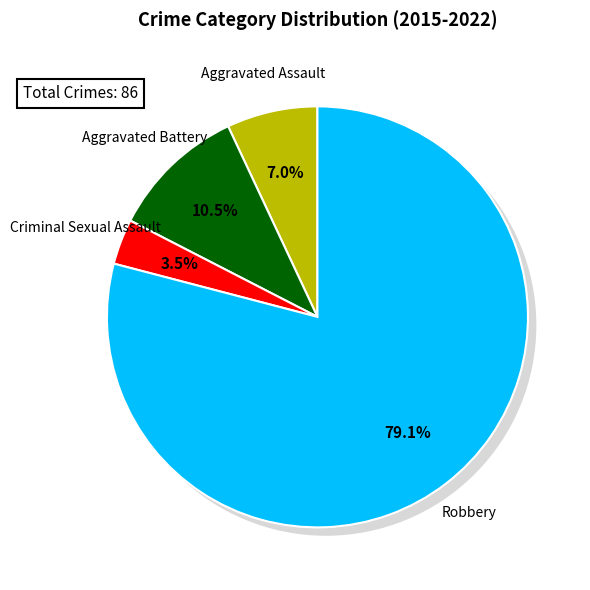

To the nearest percent, what portion does Aggravated Assault represent?

7%